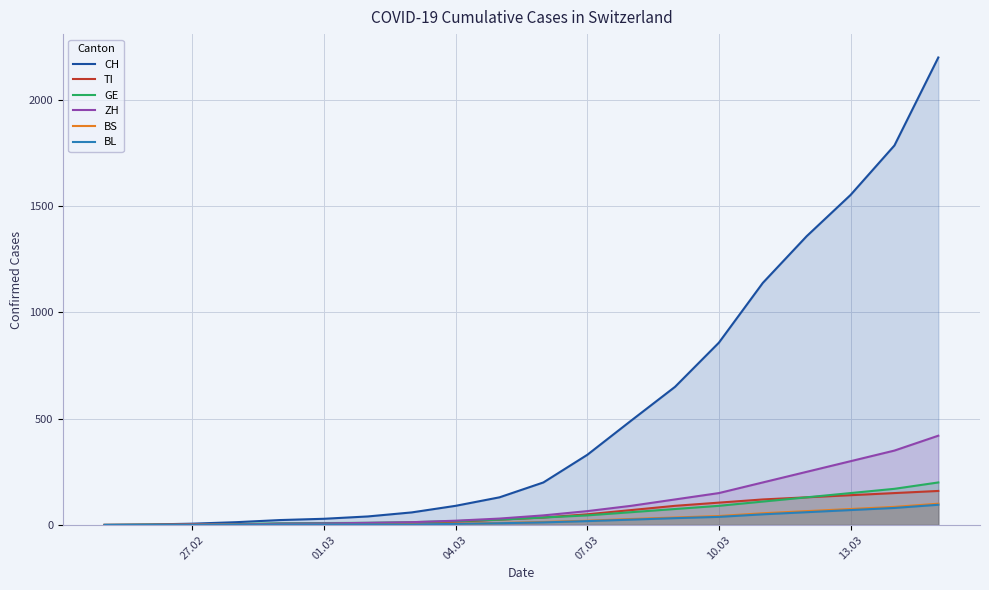

Which series has the widest spread of values?

CH